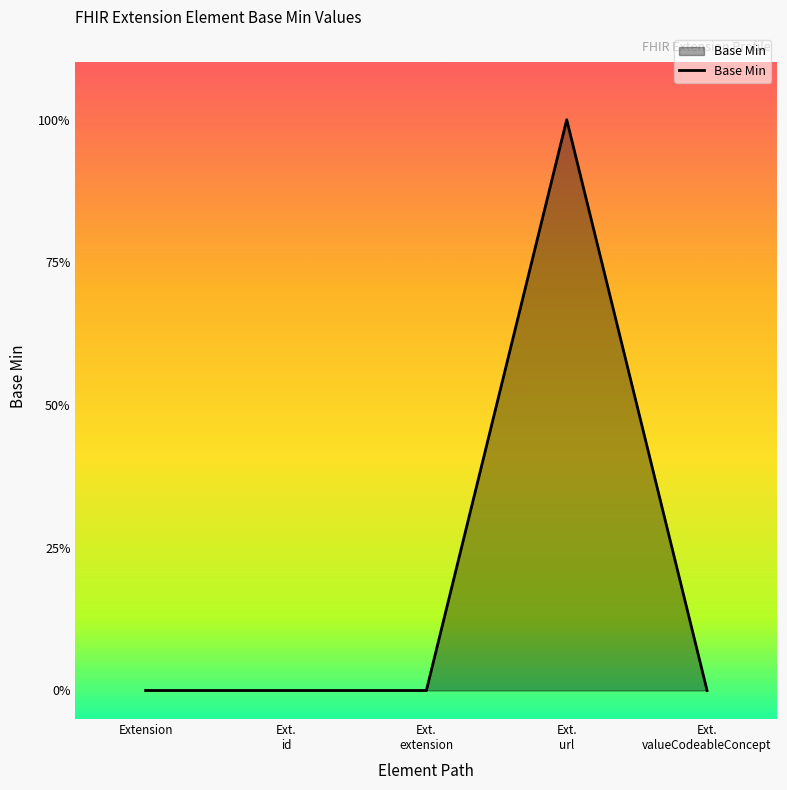

Is this an area chart (filled region under the line)?

Yes